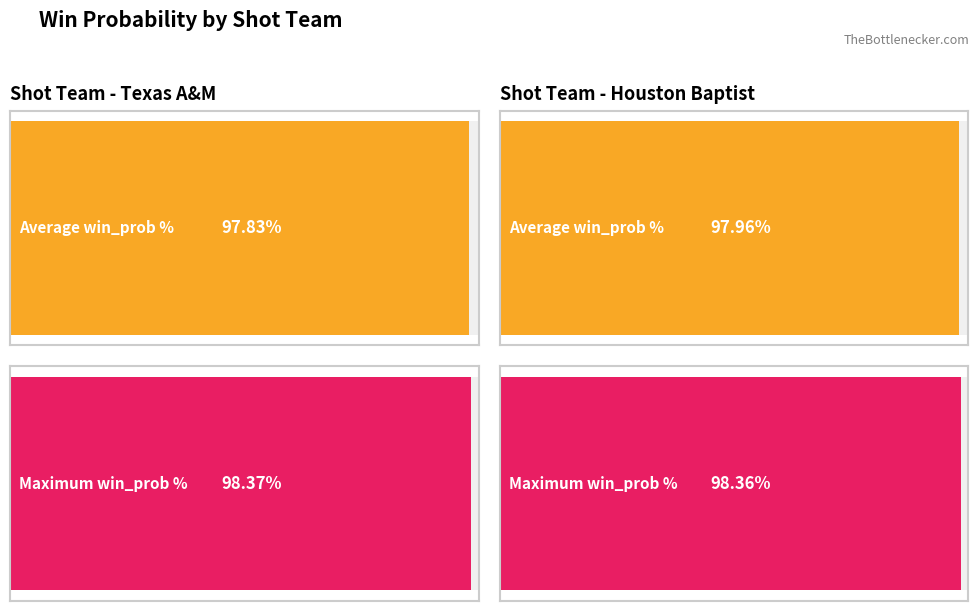

What is the label of the 1st bar from the left?

Texas A&M